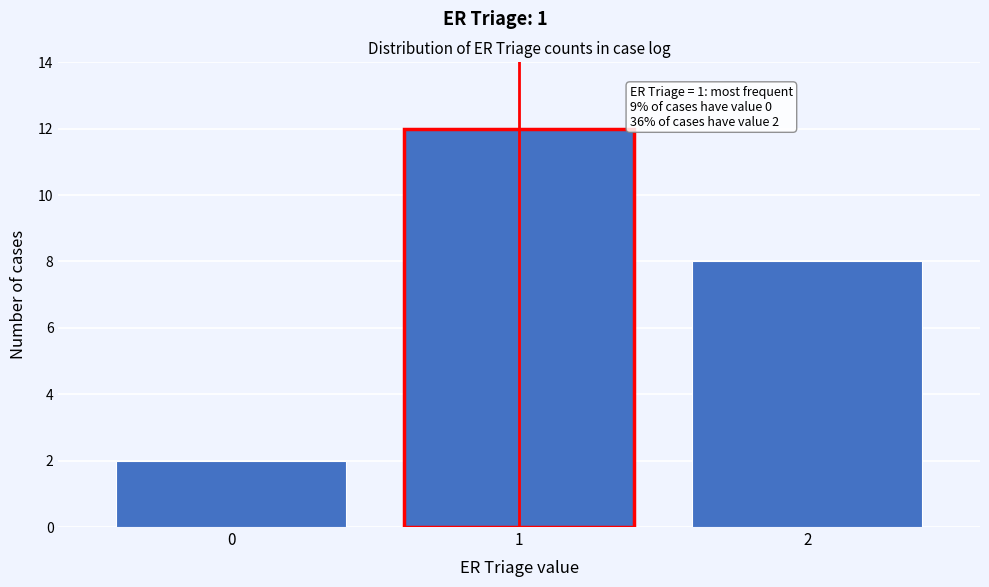

Reading left to right, transcribe all the data shown in this chart.

0=2	1=12	2=8